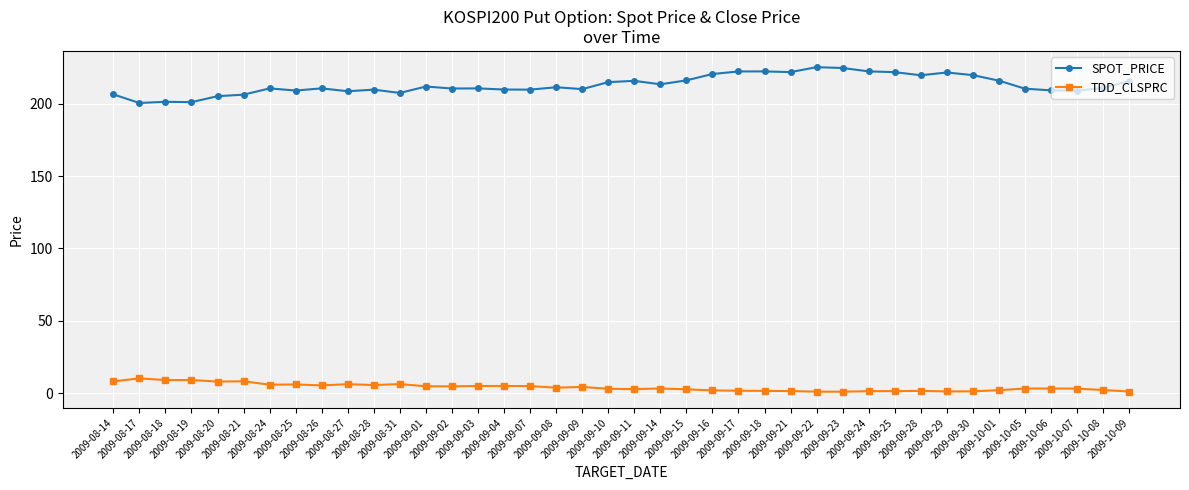

What is the label of the 26th point from the right?

2009-09-03